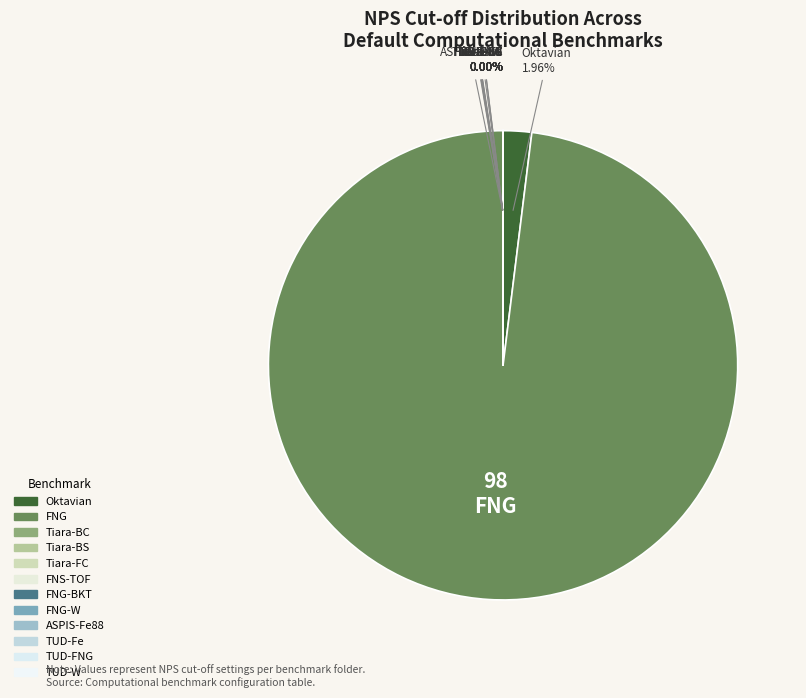

To the nearest percent, what is the average slice percentage?

8%